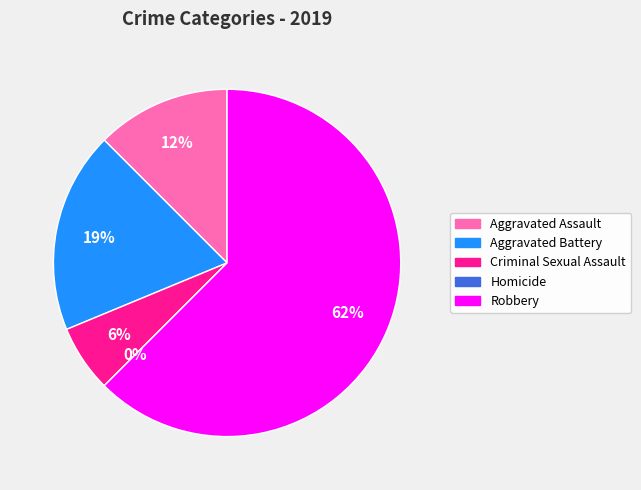

Do Criminal Sexual Assault and Aggravated Battery together represent more than half of the pie?

No